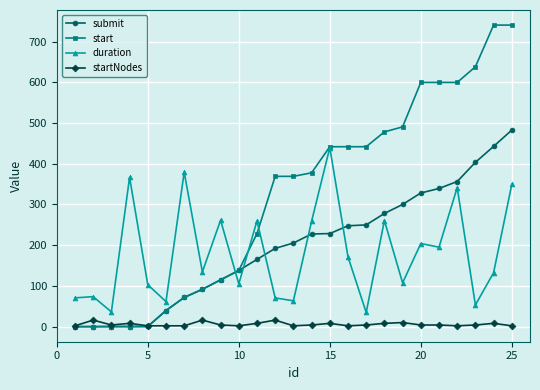

True or false: duration has more than 2 points higher than both neighbors.

True